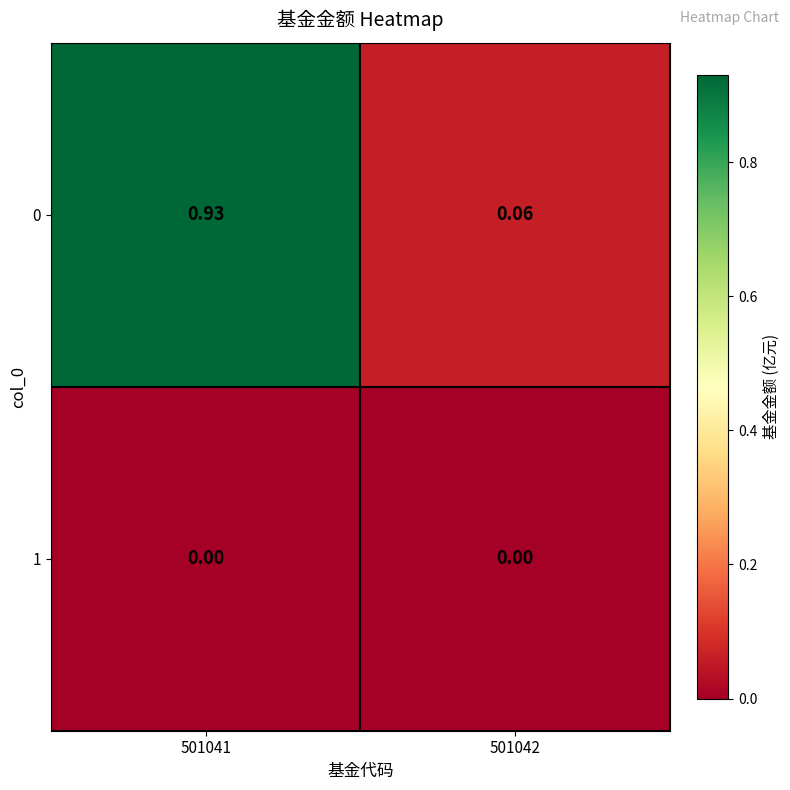

List the series in order of their peak value, highest first.

0, 1